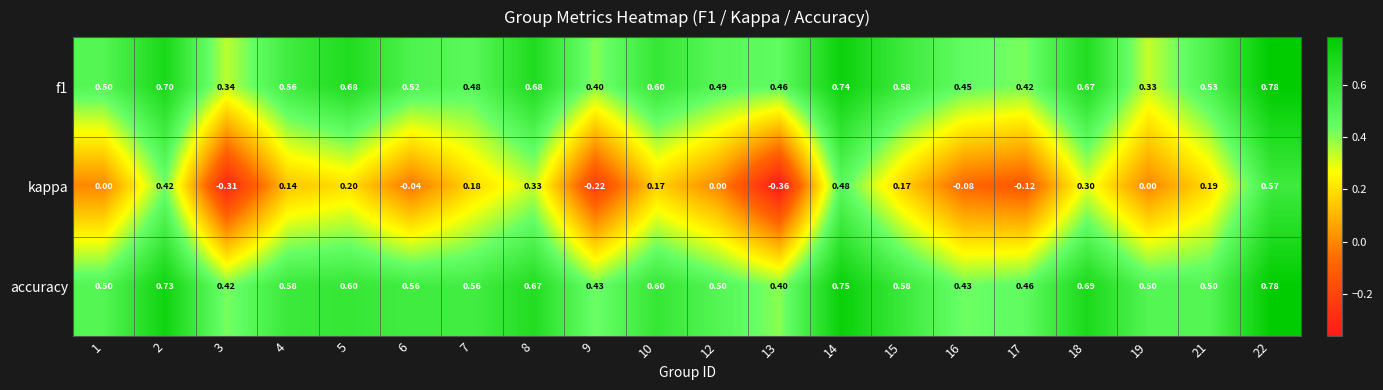

Which series has the largest range (max minus min)?

kappa